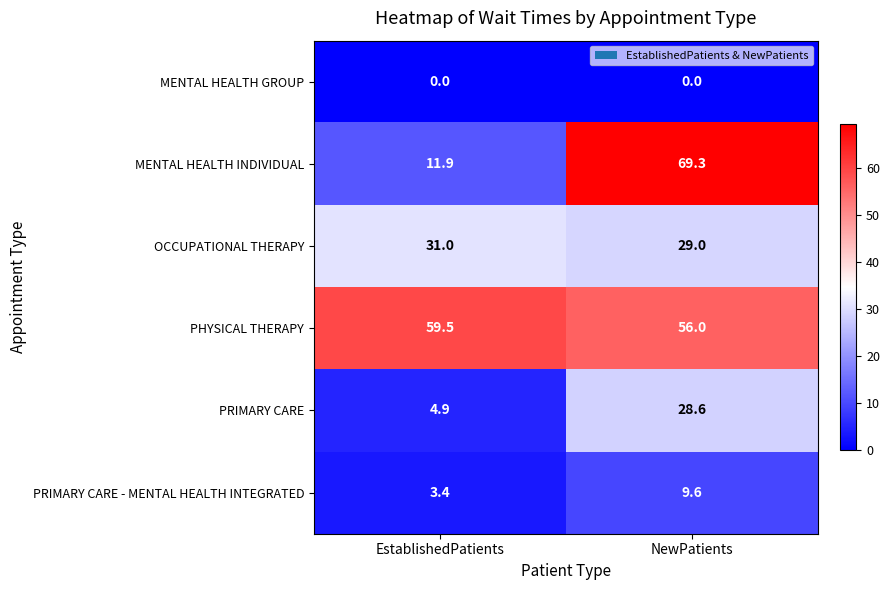

At NewPatients, list the series in order from smallest to largest.

MENTAL HEALTH GROUP, PRIMARY CARE - MENTAL HEALTH INTEGRATED, PRIMARY CARE, OCCUPATIONAL THERAPY, PHYSICAL THERAPY, MENTAL HEALTH INDIVIDUAL